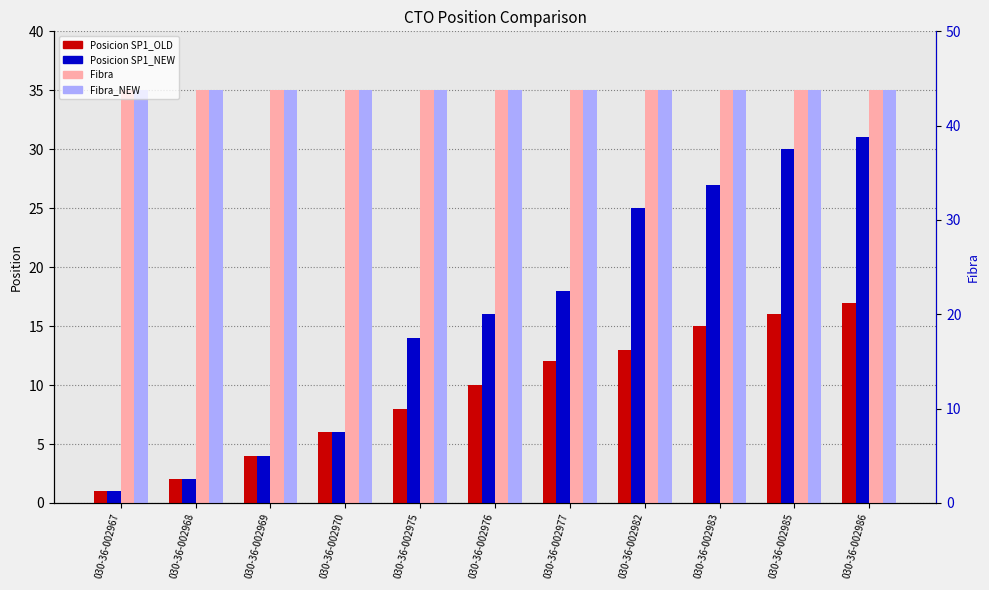

Which series changed the most between 030-36-002967 and 030-36-002968?

Posicion SP1_OLD